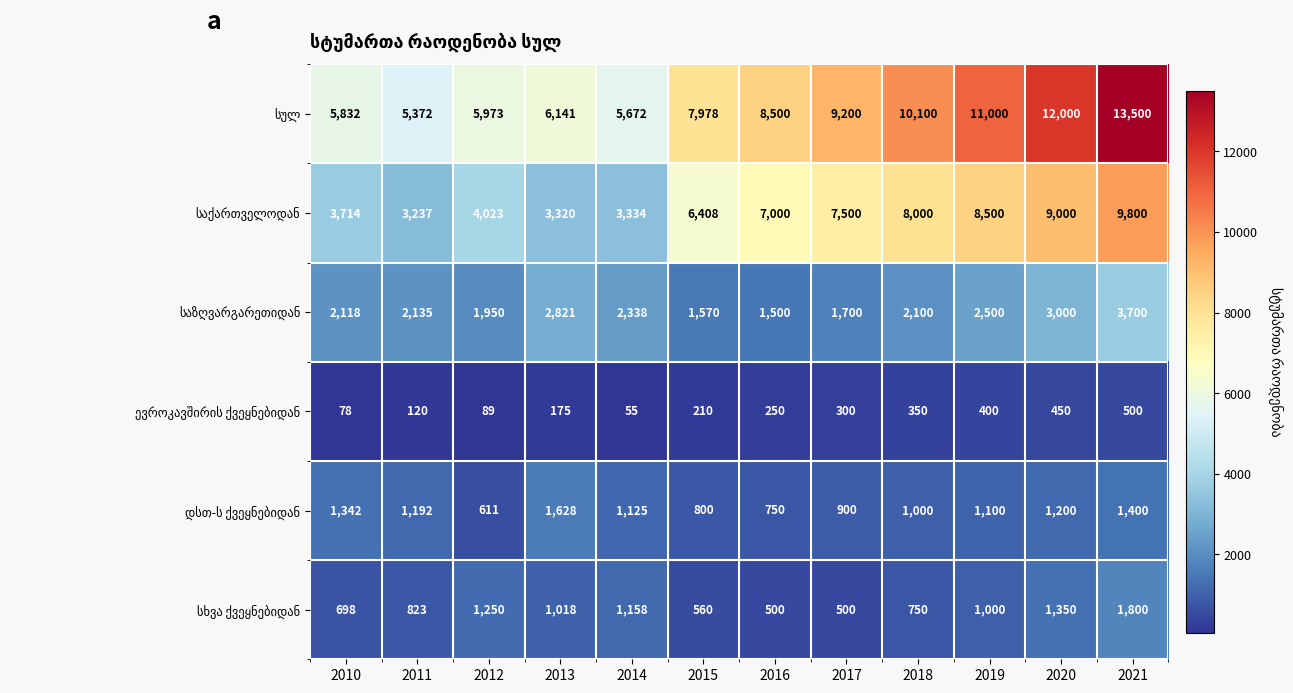

What is the greatest value displayed?

13500